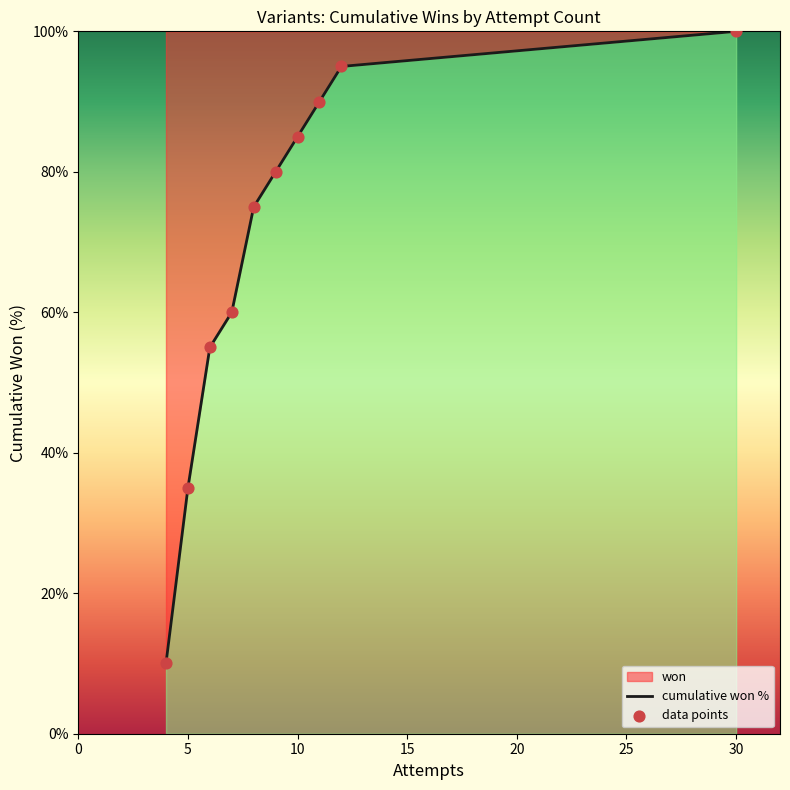

Which category has the highest value across all series?

30